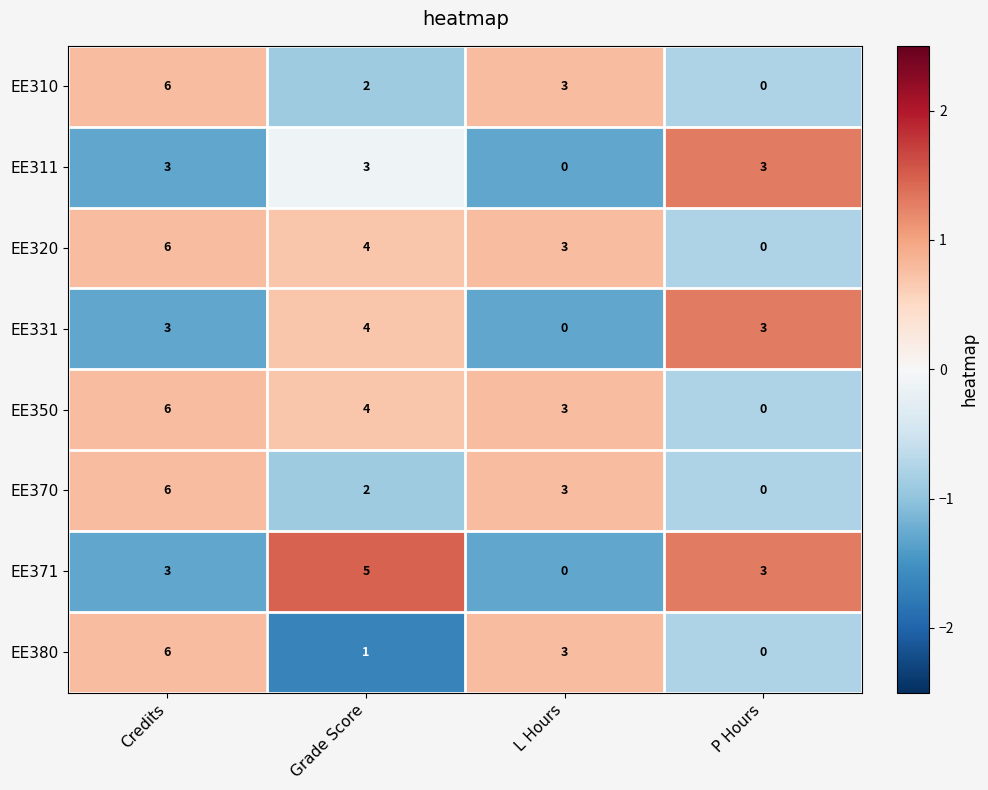

Is it true that EE370 equals 3 at Credits?

False